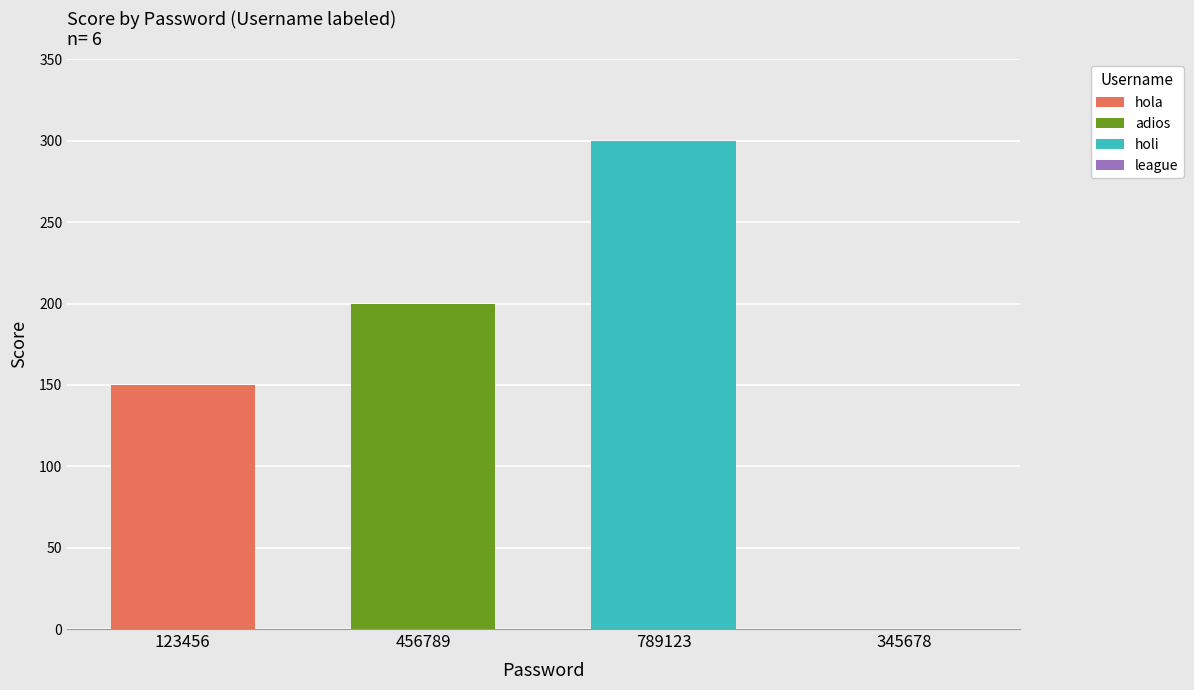

True or false: adios has a value of -68 at 789123.

False